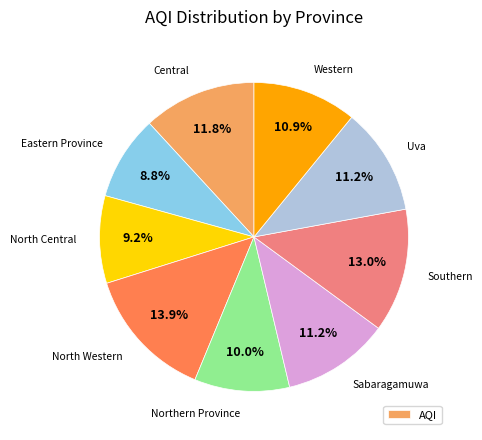

How many slices are in this pie chart?

9